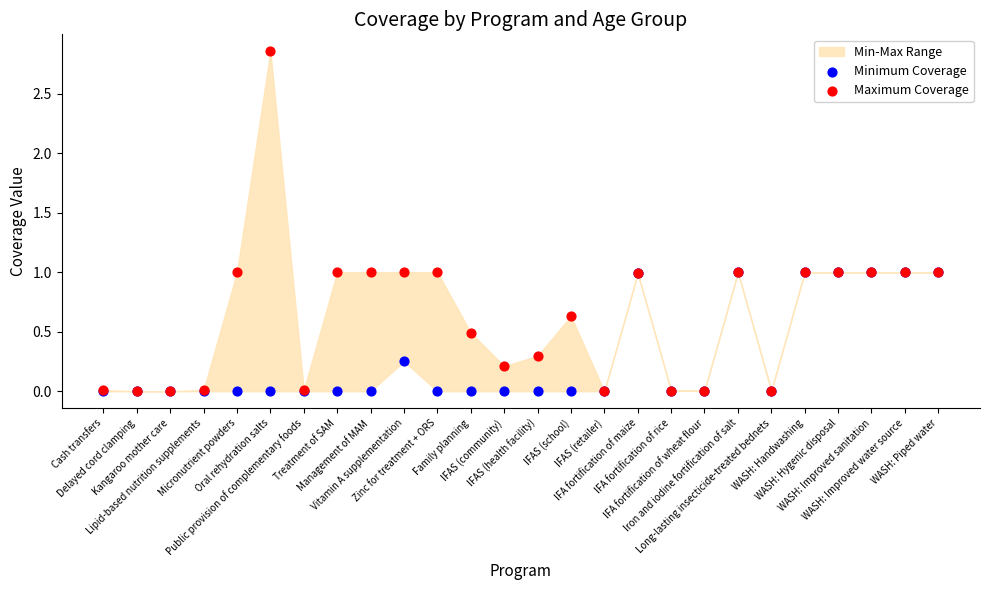

Which series reaches the minimum Y coordinate?

Minimum Coverage